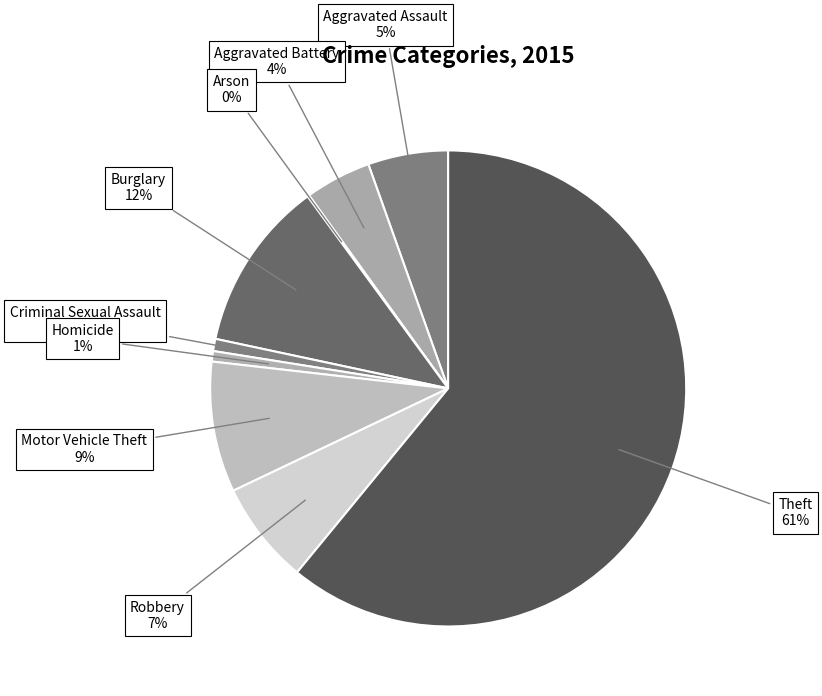

What is the largest slice in the pie chart?

Theft